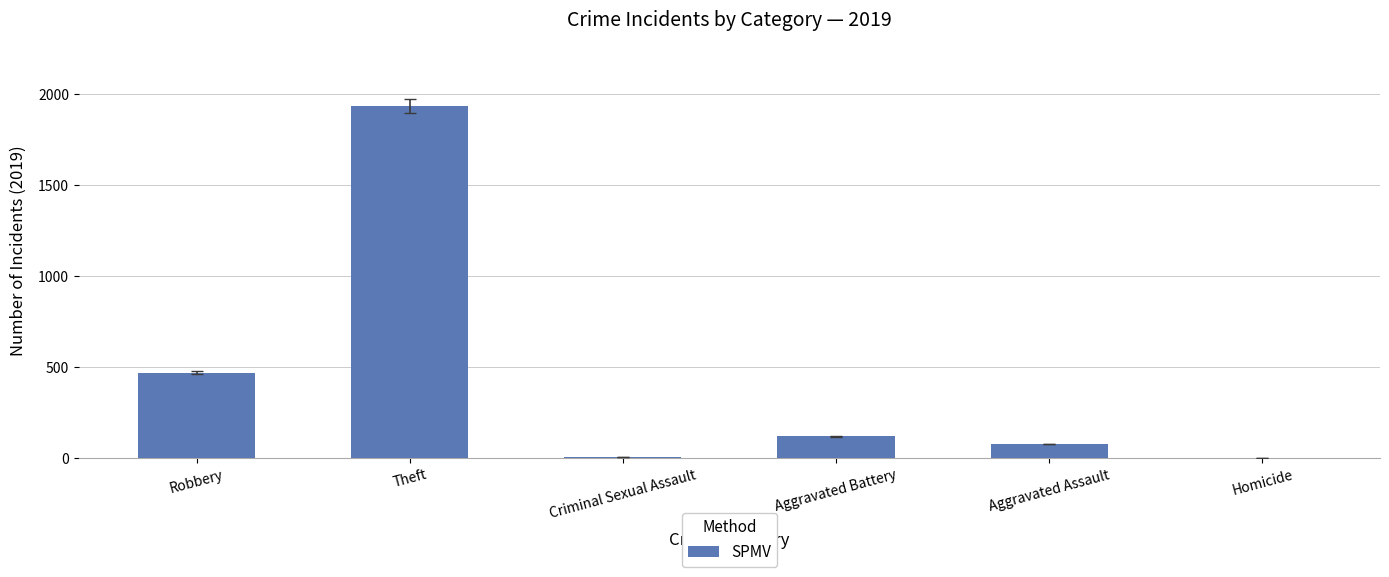

Does the chart contain stacked bars?

No